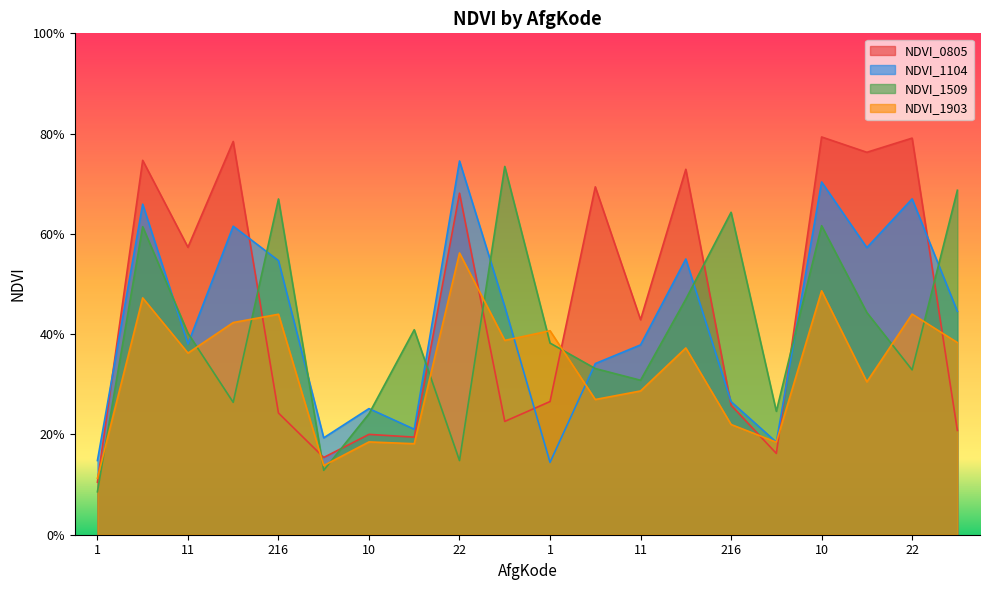

Reading right to left, what are all the values shown in this chart?

NDVI_0805: 0.2	0.8	0.8	0.8	0.2	0.3	0.7	0.4	0.7	0.3	0.2	0.7	0.2	0.2	0.2	0.2	0.8	0.6	0.7	0.1
NDVI_1104: 0.4	0.7	0.6	0.7	0.2	0.3	0.5	0.4	0.3	0.1	0.5	0.7	0.2	0.3	0.2	0.5	0.6	0.4	0.7	0.1
NDVI_1509: 0.7	0.3	0.4	0.6	0.2	0.6	0.5	0.3	0.3	0.4	0.7	0.1	0.4	0.2	0.1	0.7	0.3	0.4	0.6	0.1
NDVI_1903: 0.4	0.4	0.3	0.5	0.2	0.2	0.4	0.3	0.3	0.4	0.4	0.6	0.2	0.2	0.1	0.4	0.4	0.4	0.5	0.1